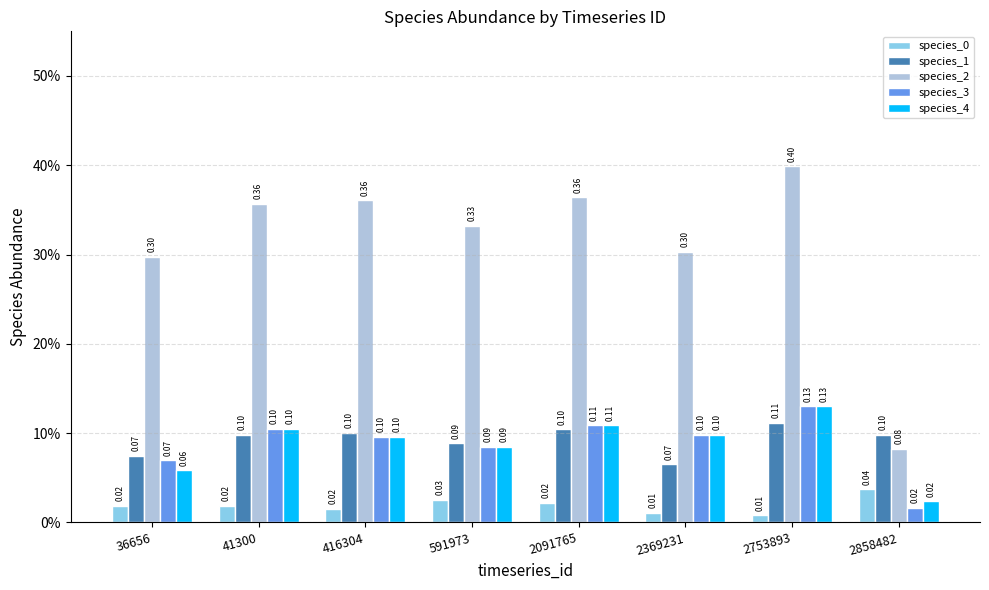

Are the bars horizontal?

No